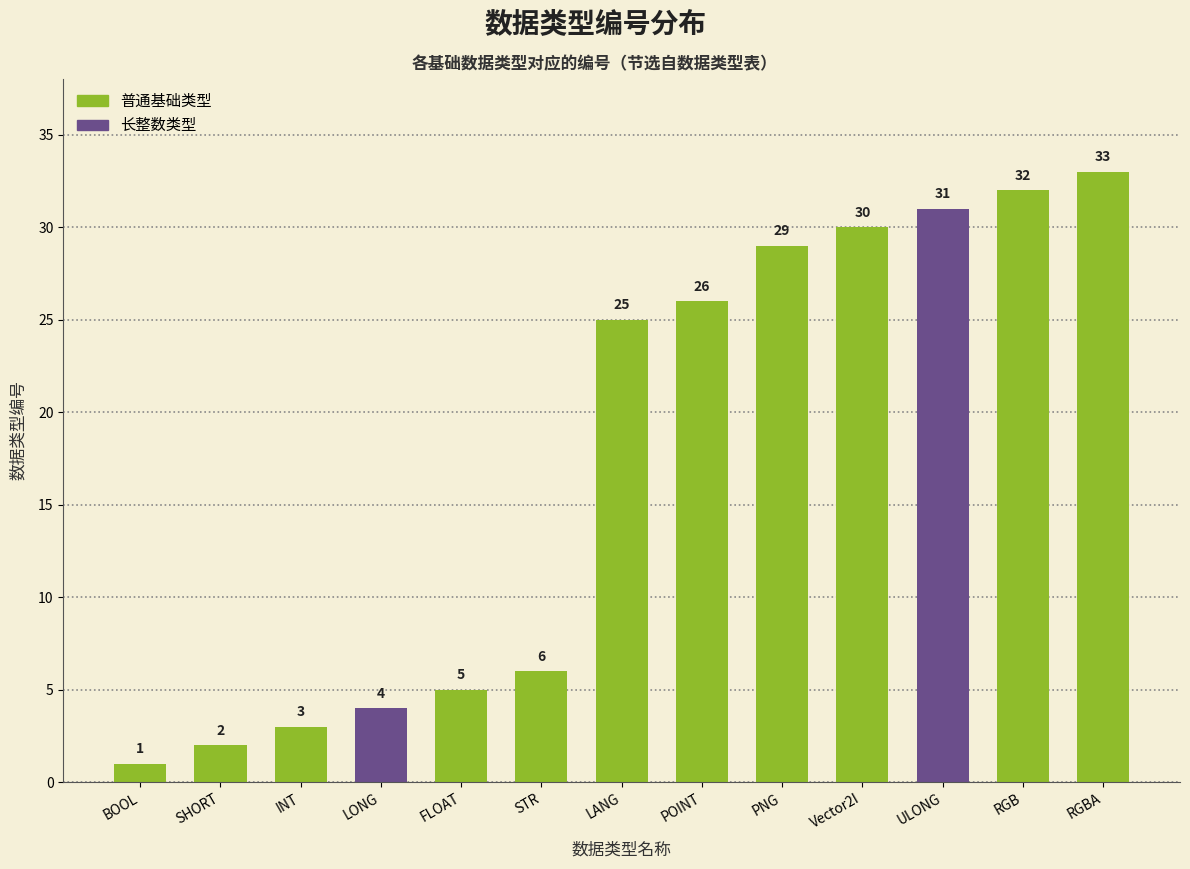

Reading left to right, transcribe all the data shown in this chart.

BOOL=1	SHORT=2	INT=3	LONG=4	FLOAT=5	STR=6	LANG=25	POINT=26	PNG=29	Vector2I=30	ULONG=31	RGB=32	RGBA=33